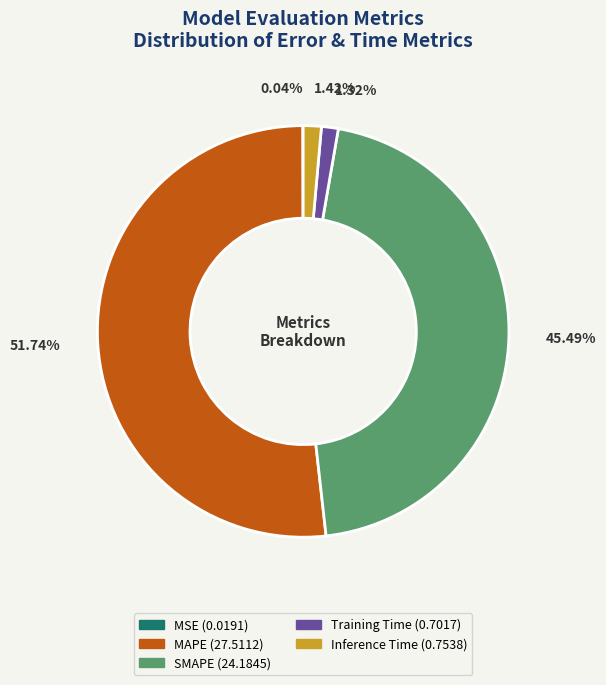

Is the sum of MAPE and Training Time greater than half?

Yes